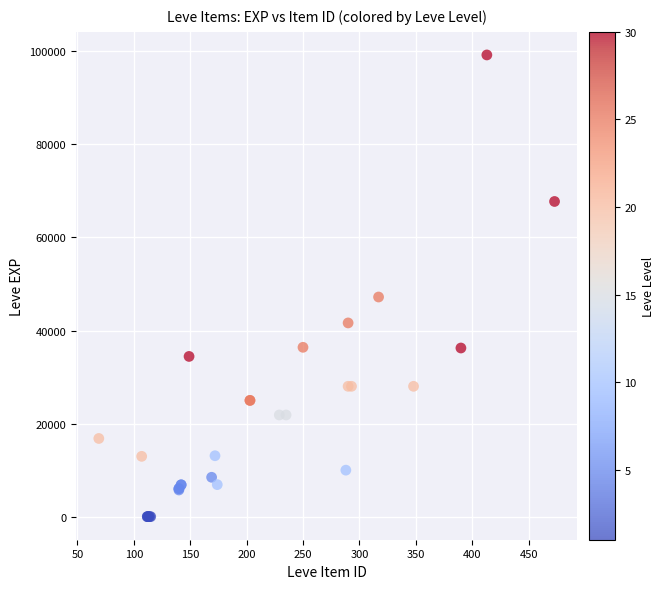

What Y value in the scatter plot is closest to 49610?

47200